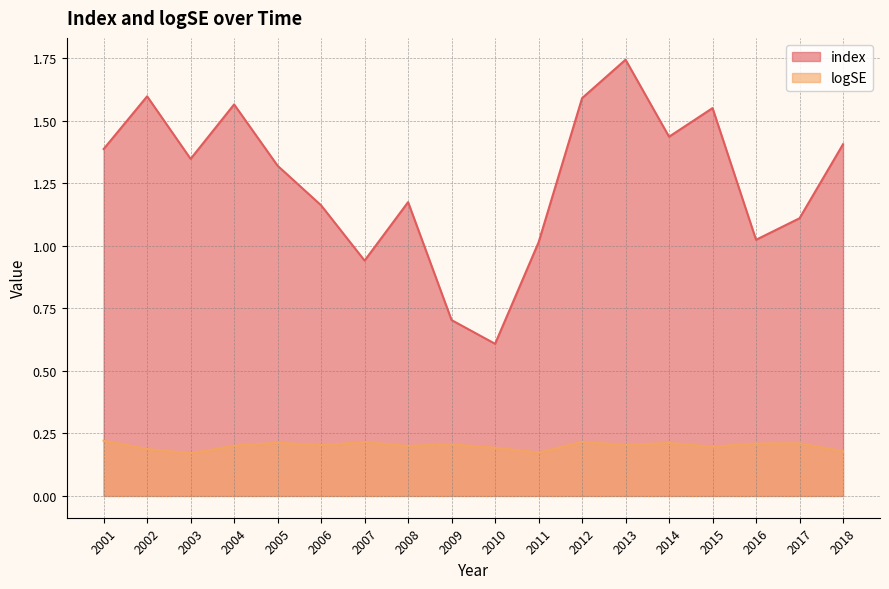

At which label does index first exceed 1?

2001